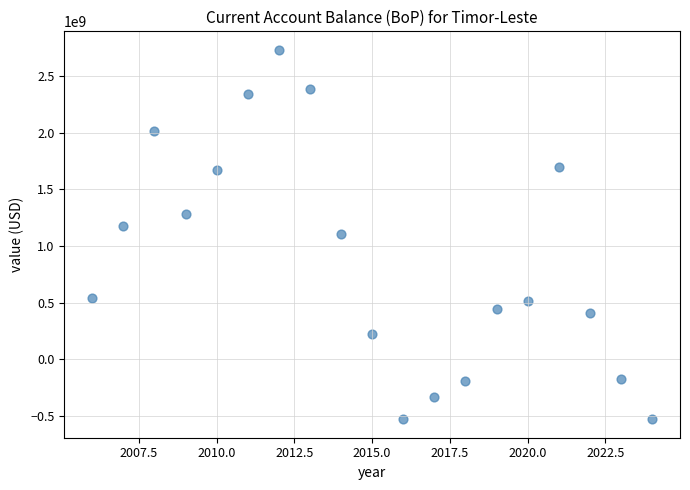

What is the range of X values (max minus min)?

18.0